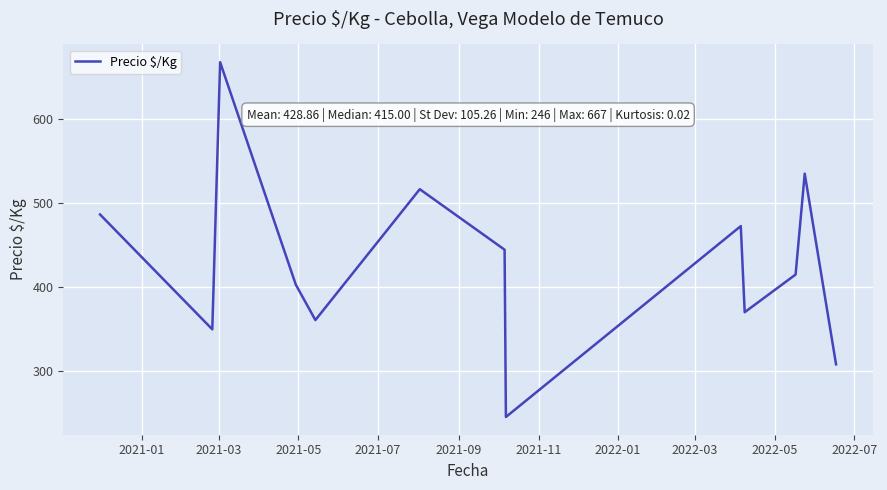

What is the maximum value shown in the chart?

667.0